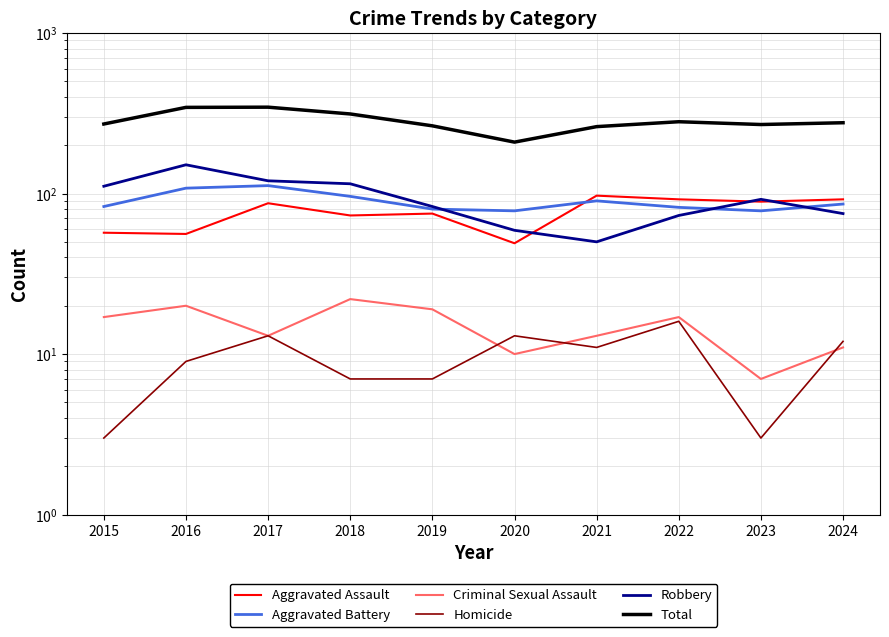

Reading left to right, extract all data points from this chart.

Aggravated Assault: 57	56	87	73	75	49	97	92	89	92
Aggravated Battery: 83	108	112	96	80	78	90	82	78	86
Criminal Sexual Assault: 17	20	13	22	19	10	13	17	7	11
Homicide: 3	9	13	7	7	13	11	16	3	12
Robbery: 111	151	120	115	83	59	50	73	92	75
Total: 271	344	345	313	264	209	261	280	269	276